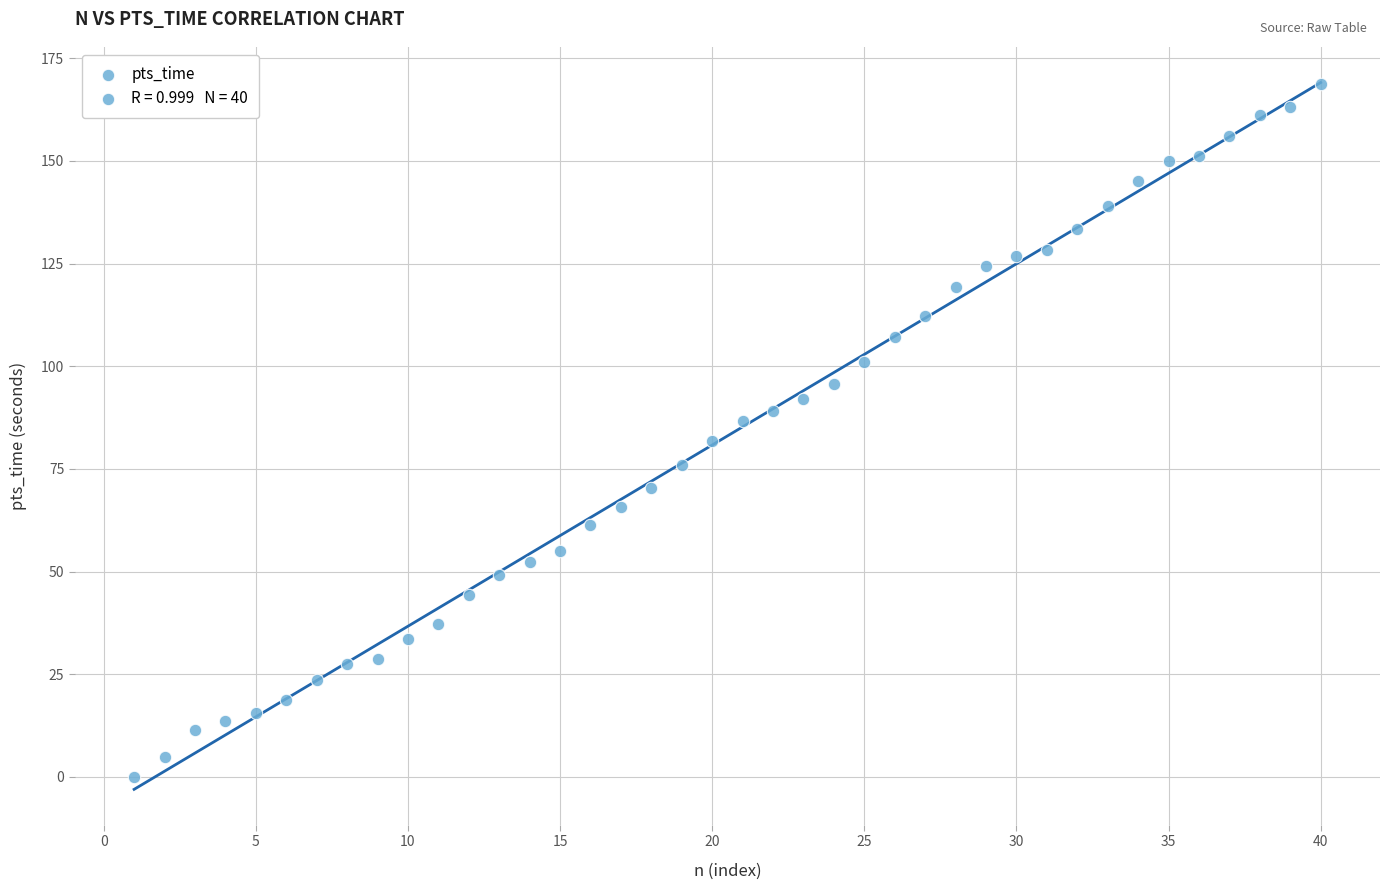

What is the range of Y values (max minus min)?

168.7